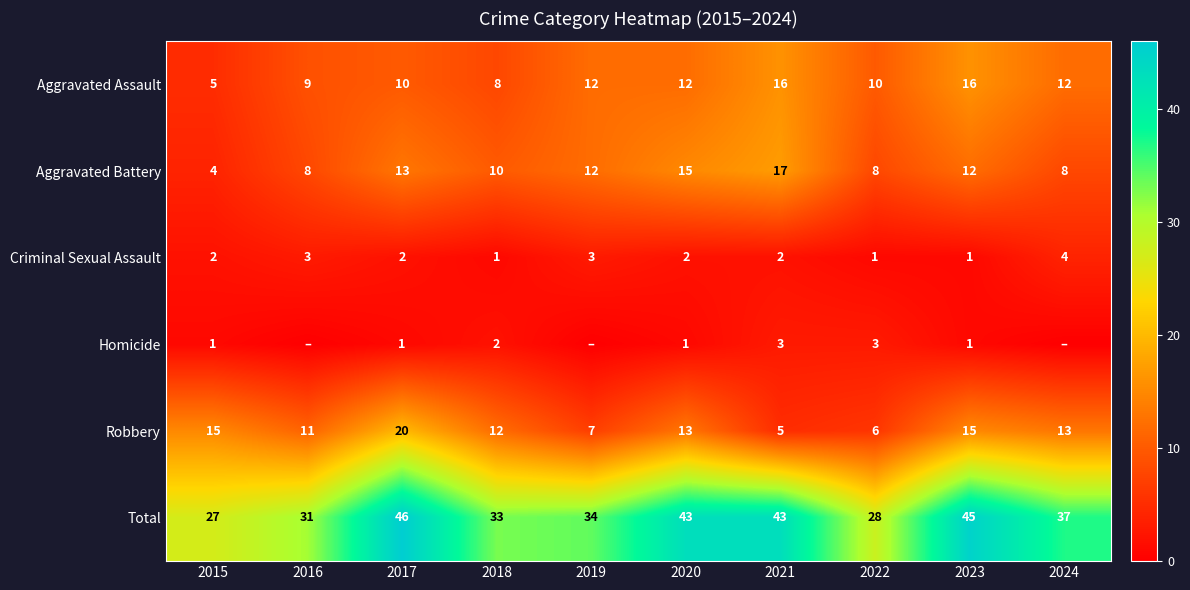

How many series are shown in this chart?

6